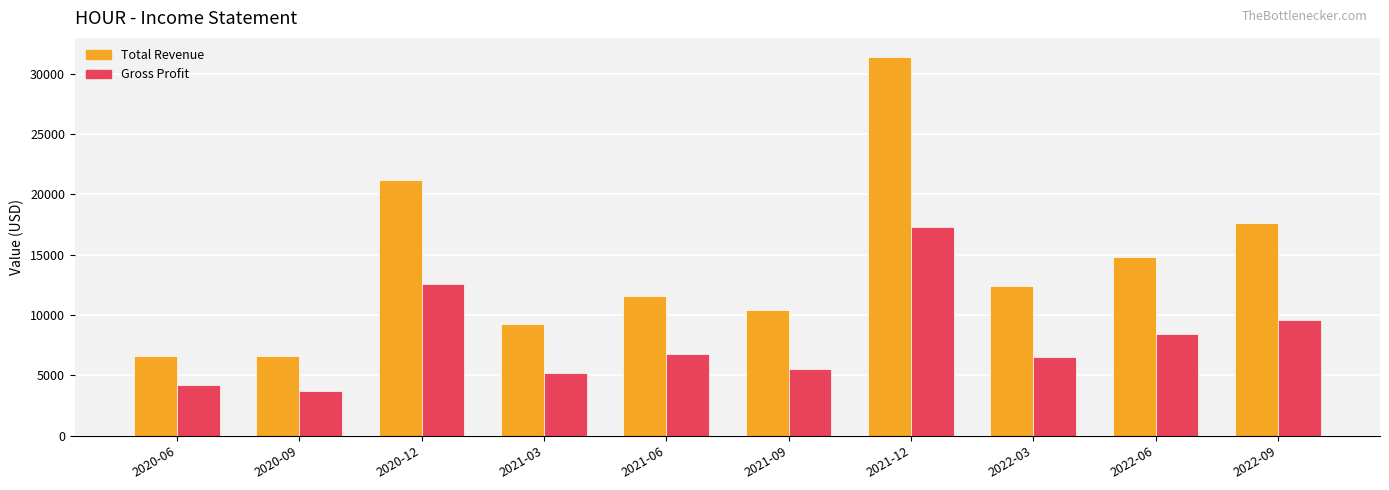

Which series changed the most between 2020-09 and 2022-09?

Total Revenue